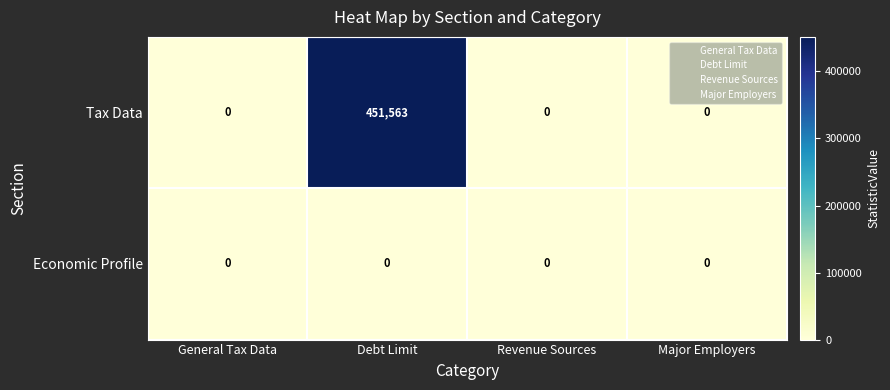

Which series has the widest spread of values?

Tax Data